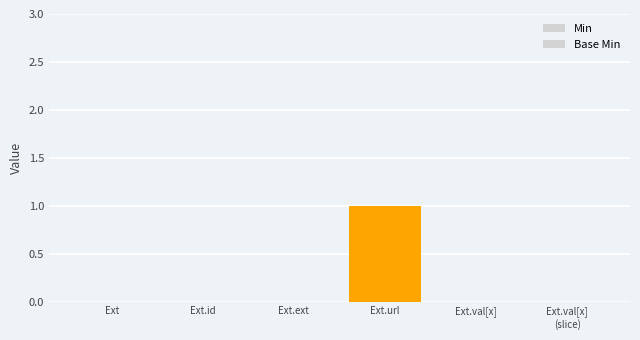

At which category is the sum across all series the highest?

Ext.url